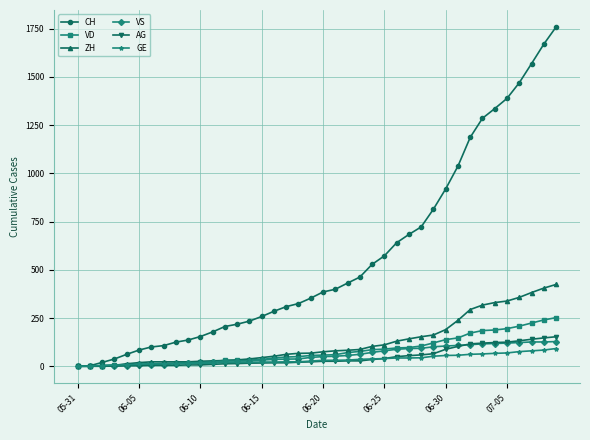

After their last crossing, which series has the higher values: VS or AG?

AG